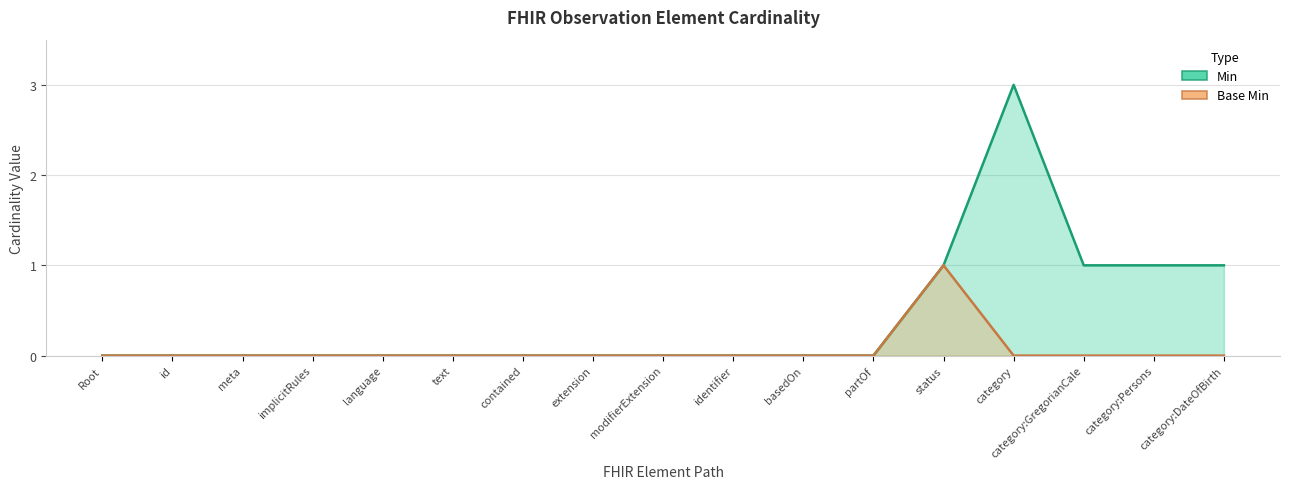

What is the difference between the Min values at category:GregorianCale and category?

2